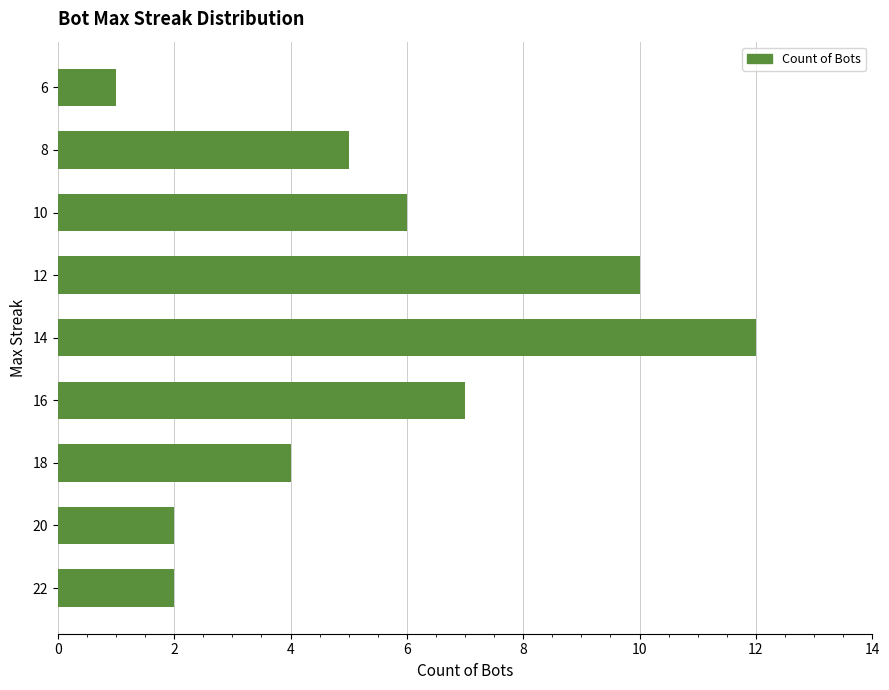

The chart shows a value of 1 at 22. True or false?

False